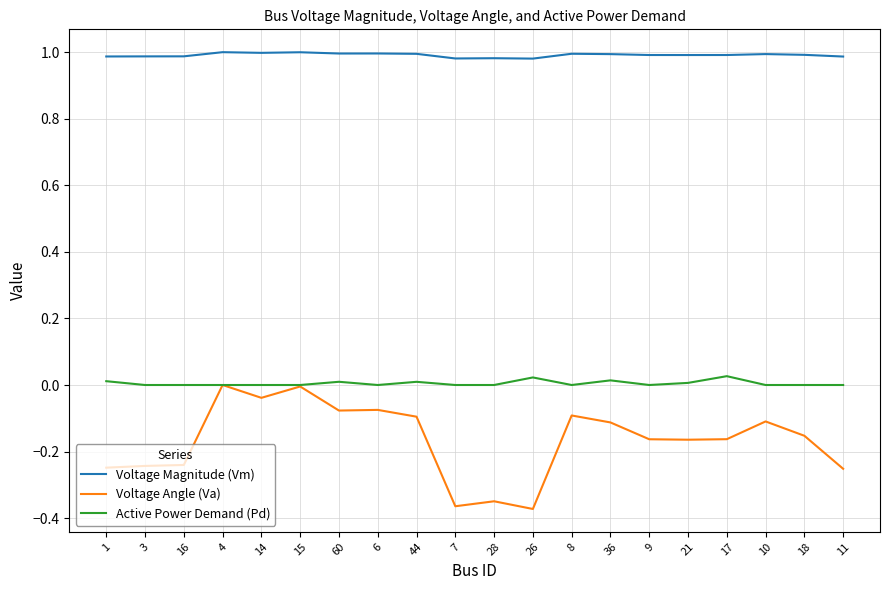

Rank the series at 11 from lowest to highest value.

Voltage Angle (Va), Active Power Demand (Pd), Voltage Magnitude (Vm)